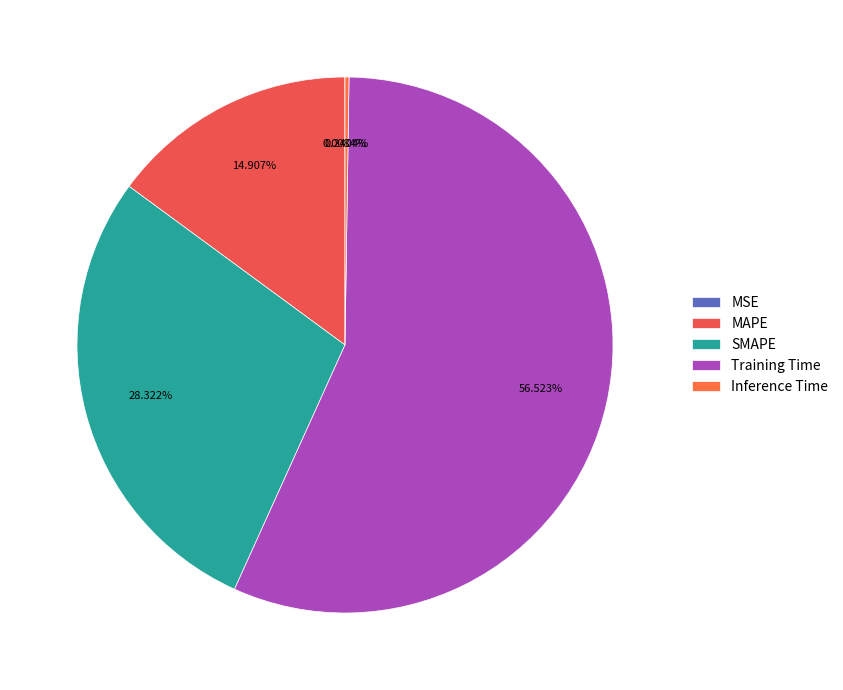

True or false: MAPE accounts for 5% of the total.

False